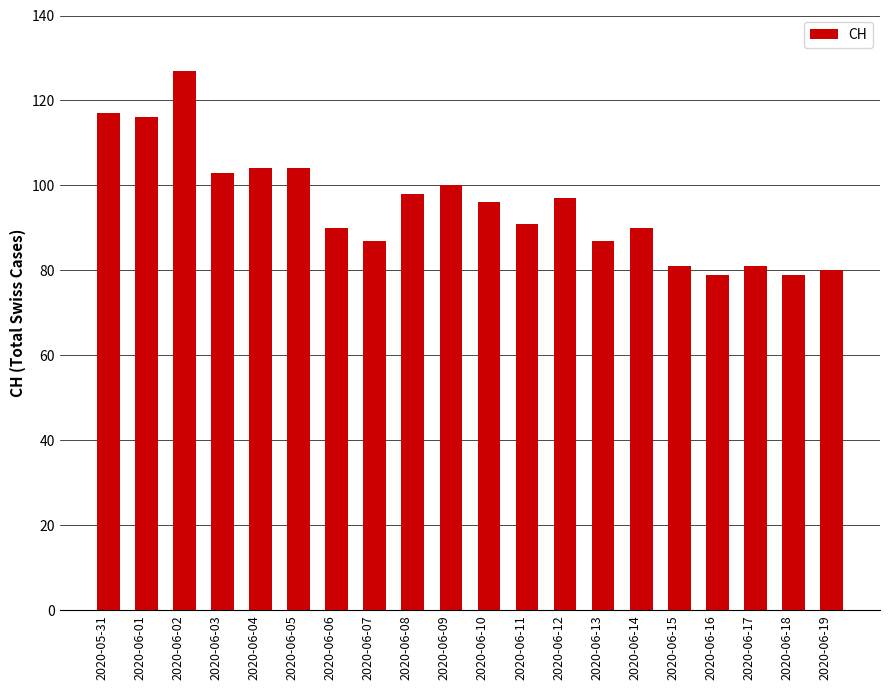

Does the chart contain any negative values?

No